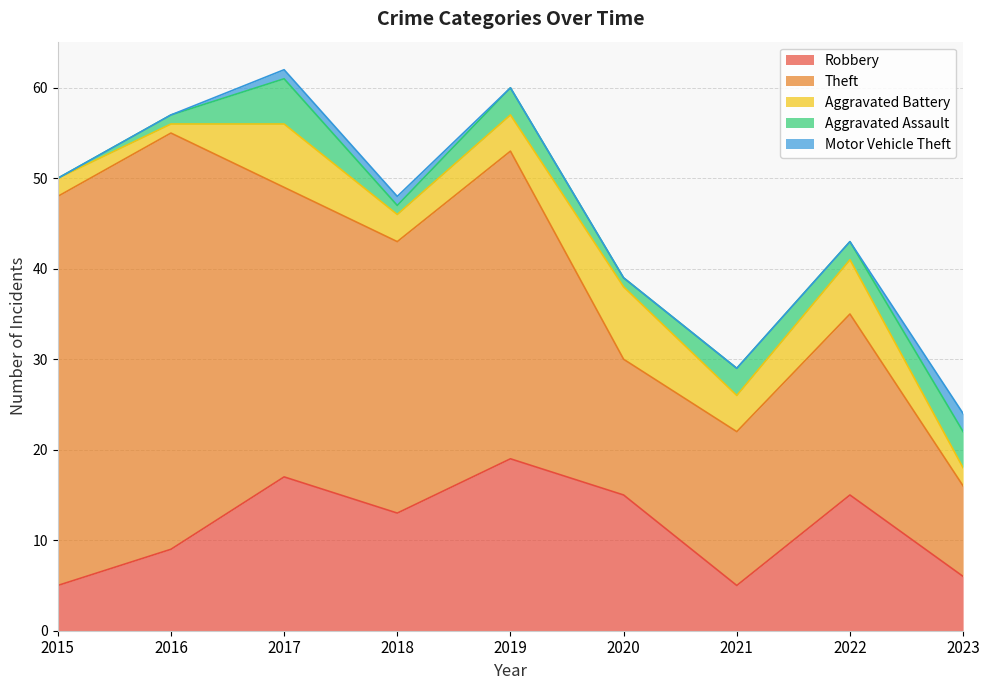

Rank the series at 2023 from highest to lowest value.

Theft, Robbery, Aggravated Assault, Aggravated Battery, Motor Vehicle Theft